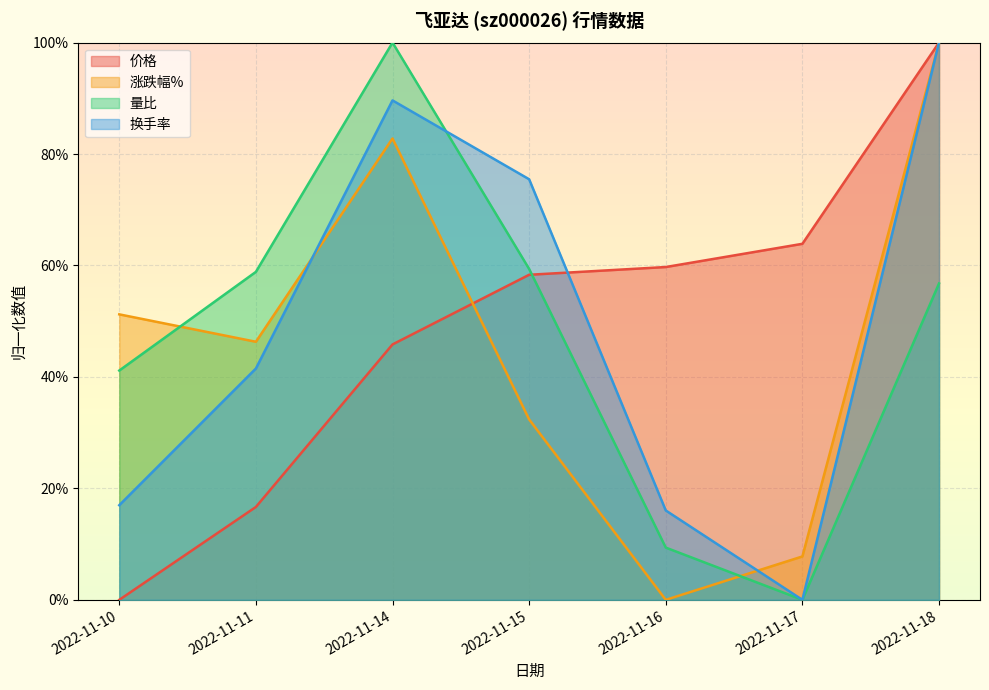

What is the difference between the 涨跌幅% values at 2022-11-18 and 2022-11-15?

0.7